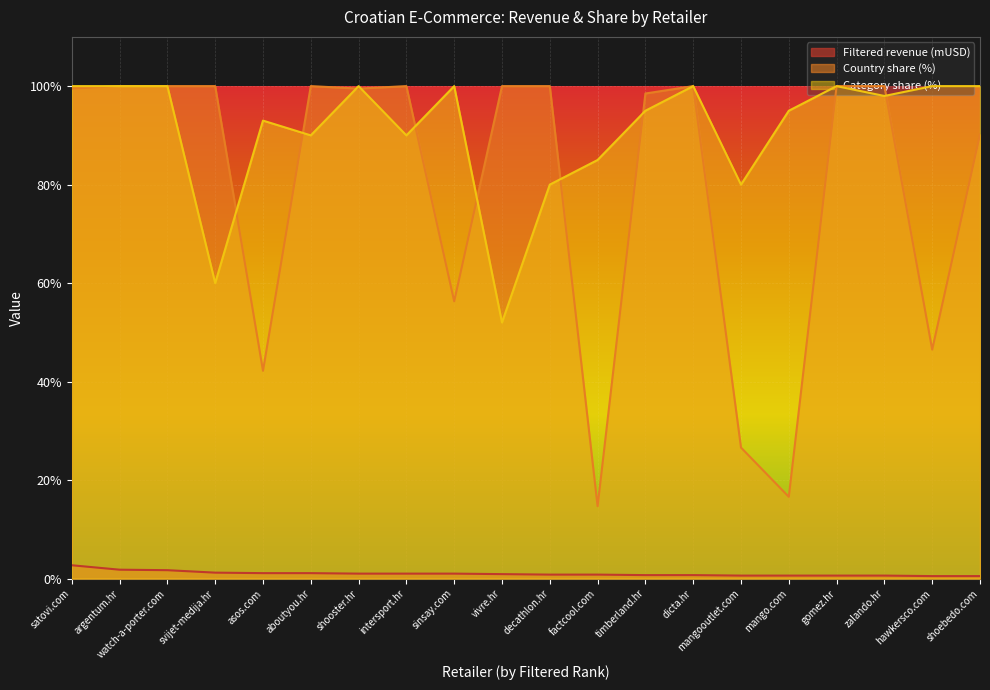

What is the value of the Filtered revenue (mUSD) point at the 8th from the left?

1.0